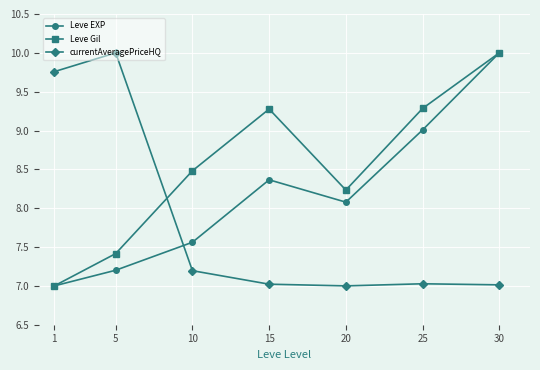

Between which two adjacent categories do currentAveragePriceHQ and Leve Gil first intersect?

5 and 10